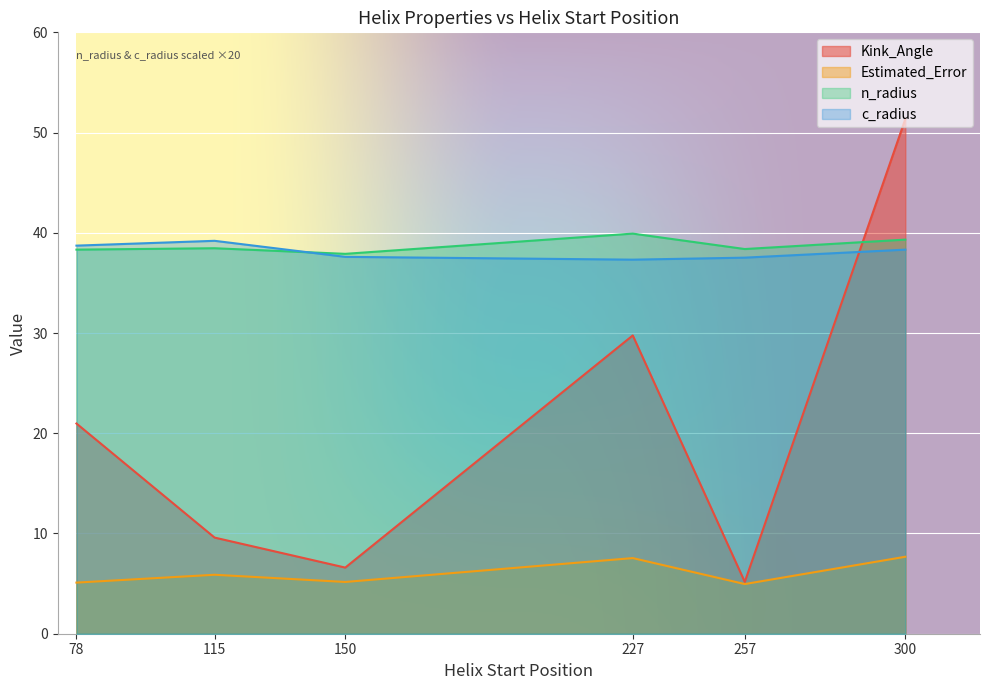

What is the value of the Kink_Angle point at the 4th from the left?

29.8